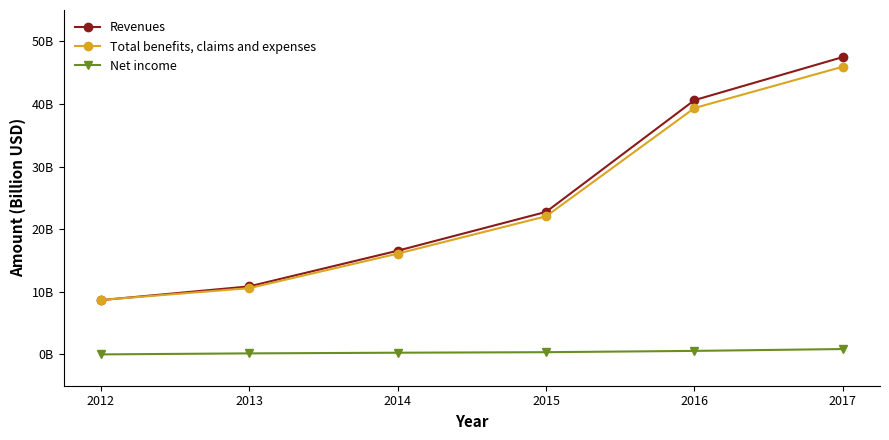

Is it true that Total benefits, claims and expenses equals 16.1 at 2014?

True